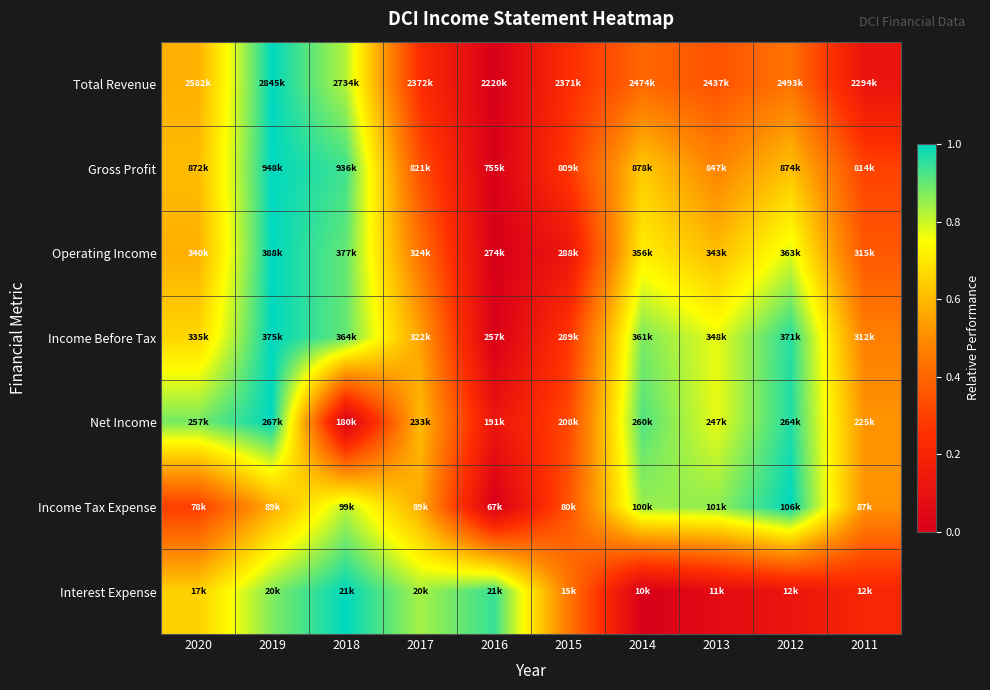

Reading left to right, what are all the values shown in this chart?

Total Revenue: 2020=0.6	2019=1.0	2018=0.8	2017=0.2	2016=0.0	2015=0.2	2014=0.4	2013=0.3	2012=0.4	2011=0.1
Gross Profit: 2020=0.6	2019=1.0	2018=0.9	2017=0.3	2016=0.0	2015=0.3	2014=0.6	2013=0.5	2012=0.6	2011=0.3
Operating Income: 2020=0.6	2019=1.0	2018=0.9	2017=0.4	2016=0.0	2015=0.1	2014=0.7	2013=0.6	2012=0.8	2011=0.4
Income Before Tax: 2020=0.7	2019=1.0	2018=0.9	2017=0.5	2016=0.0	2015=0.3	2014=0.9	2013=0.8	2012=1.0	2011=0.5
Net Income: 2020=0.9	2019=1.0	2018=0.0	2017=0.6	2016=0.1	2015=0.3	2014=0.9	2013=0.8	2012=1.0	2011=0.5
Income Tax Expense: 2020=0.3	2019=0.6	2018=0.8	2017=0.6	2016=0.0	2015=0.3	2014=0.8	2013=0.9	2012=1.0	2011=0.5
Interest Expense: 2020=0.6	2019=0.9	2018=1.0	2017=0.8	2016=0.9	2015=0.5	2014=0.0	2013=0.1	2012=0.1	2011=0.2